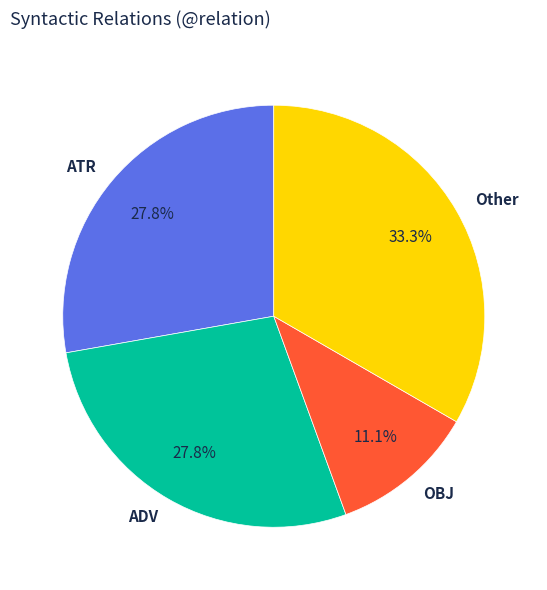

How many segments does this pie chart have?

4